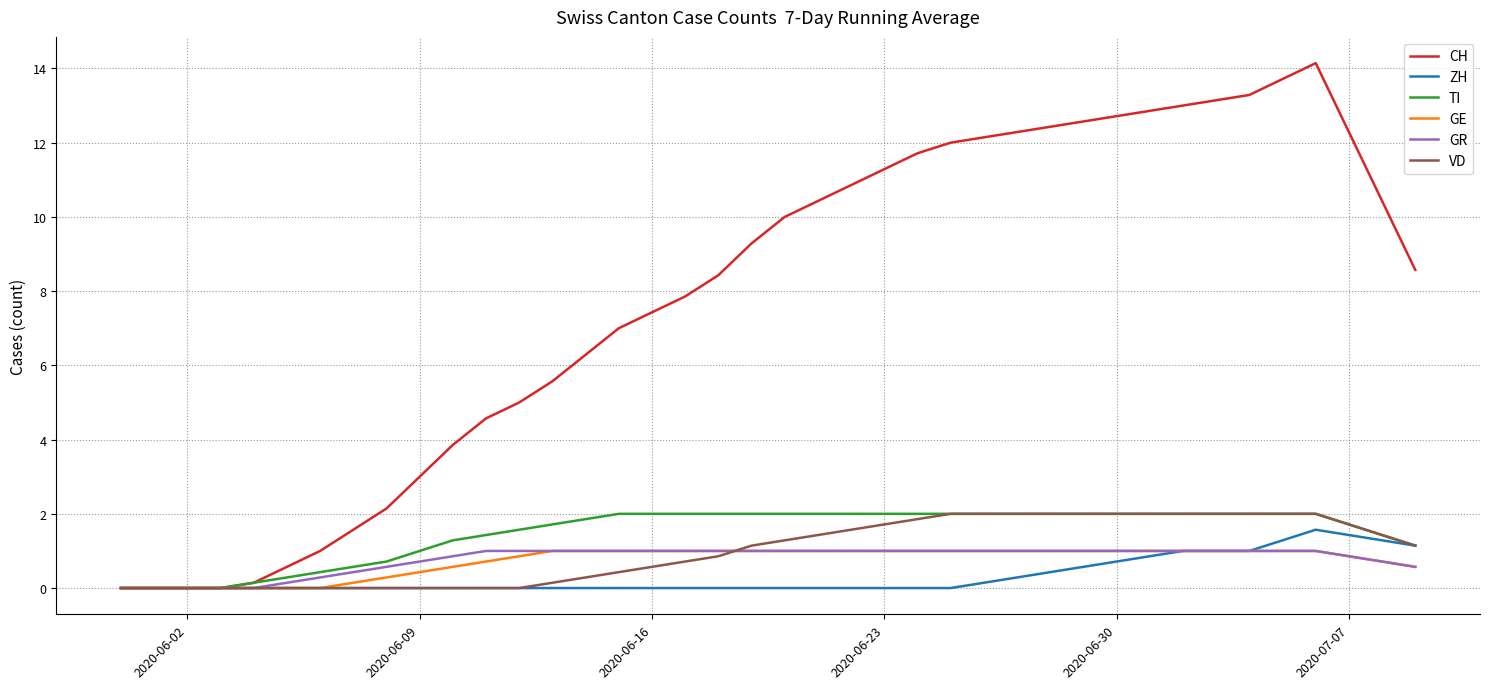

What is the maximum value for GE?

1.0